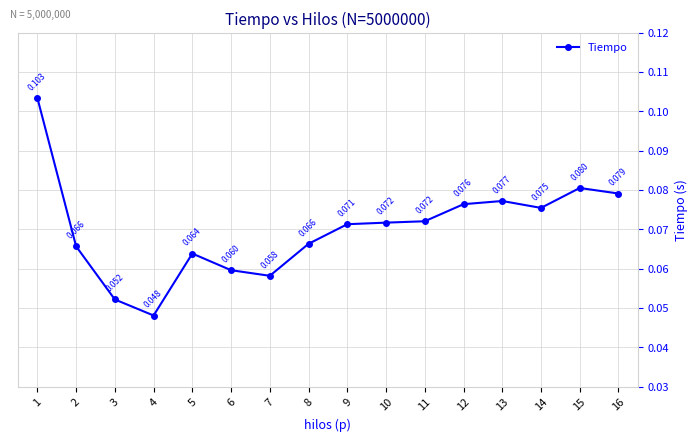

Where is the data nearest to the value 0?

4